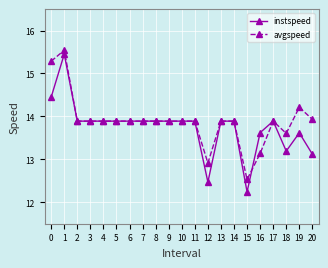

What is the sum of the instspeed values at 13 and 16?

27.5